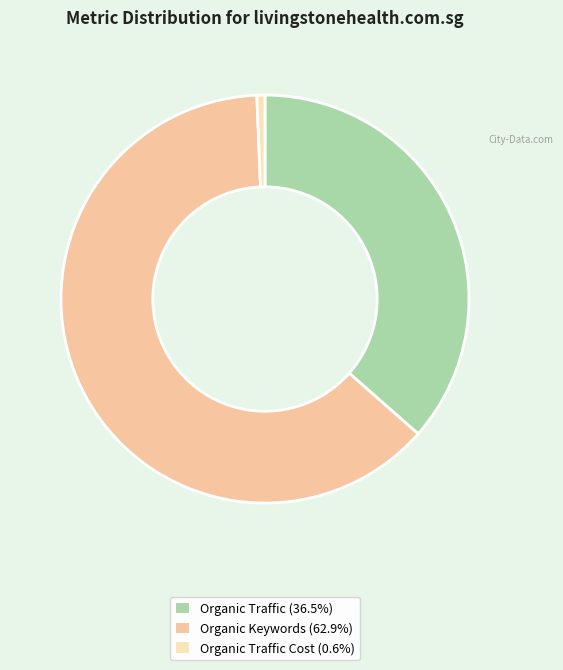

How many slices are in this pie chart?

3